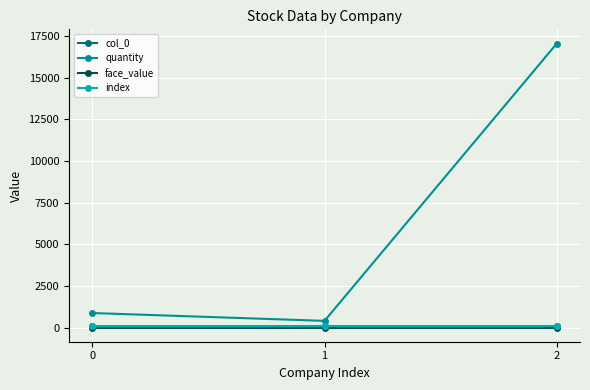

What is the value of the col_0 point at the 3rd from the left?

91